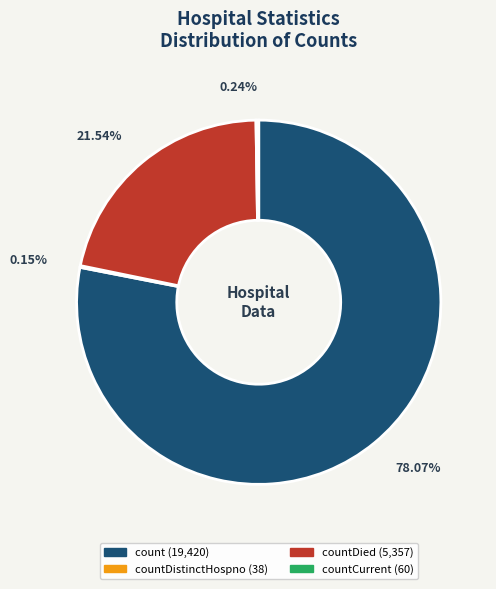

Is there a majority slice in this chart?

Yes